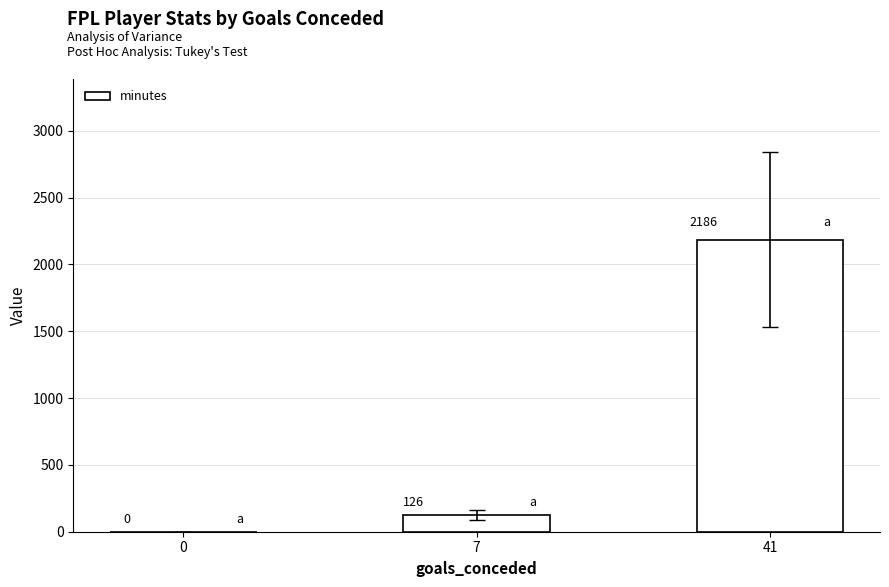

Reading left to right, transcribe all the data shown in this chart.

0=0	7=126	41=2186